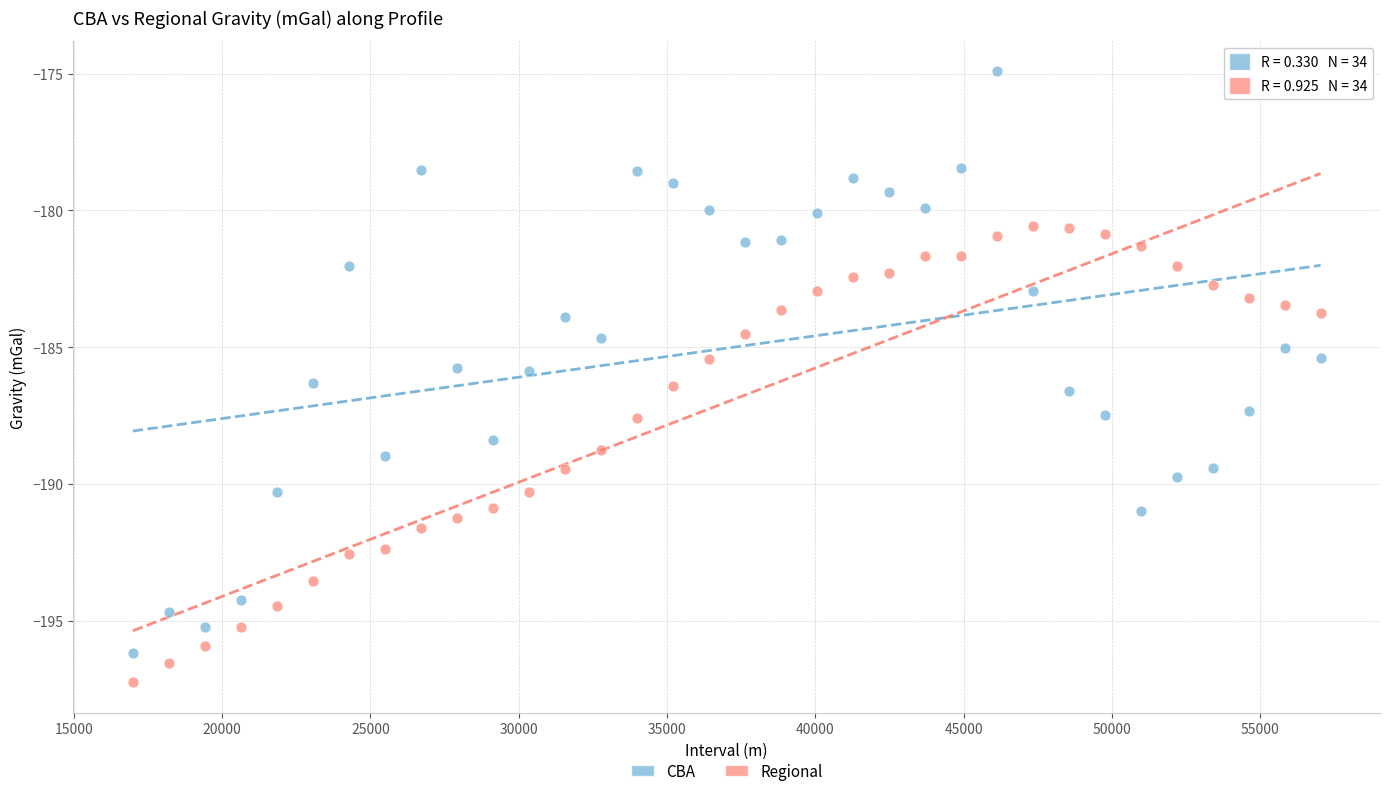

Across all data points, what is the range of Y values (max minus min)?

22.3